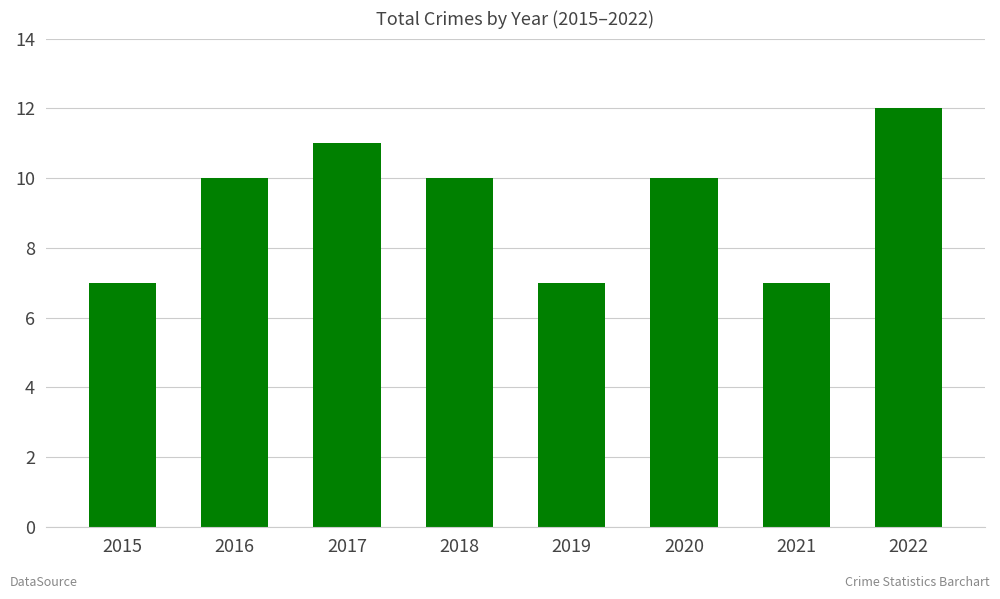

What is the ratio of the value at 2022 to the value at 2019?

1.7